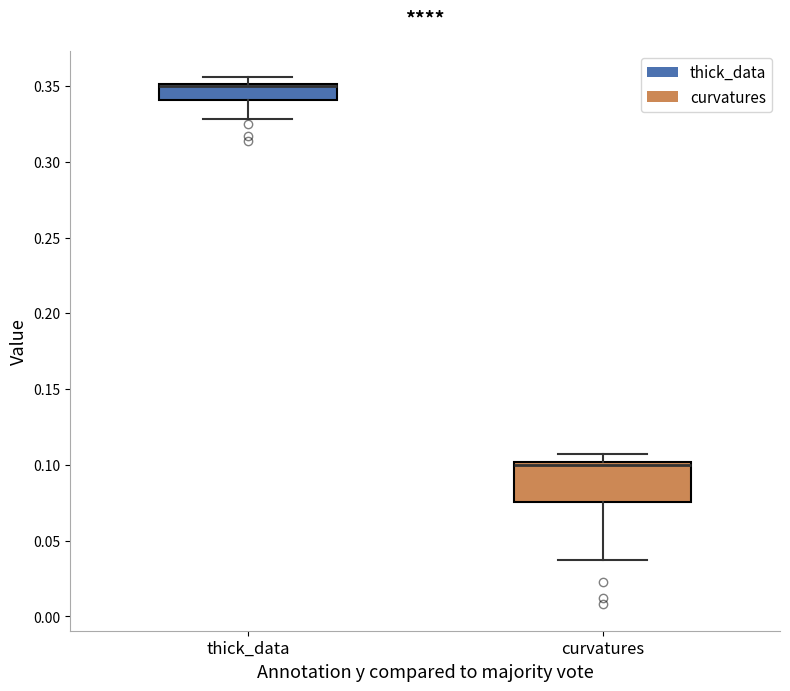

Where does the lower whisker of the box for curvatures end on the y-axis? The values are not printed on the chart, so give them approximately, as read against the axis.

0.035